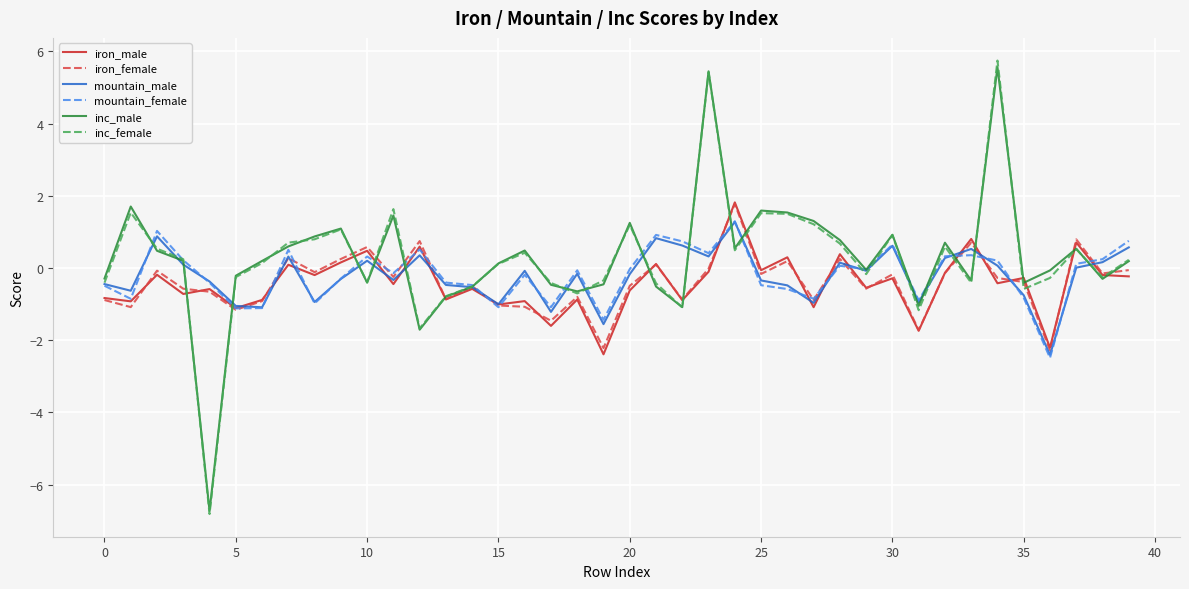

What are all the series names shown in the legend?

iron_male, iron_female, mountain_male, mountain_female, inc_male, inc_female